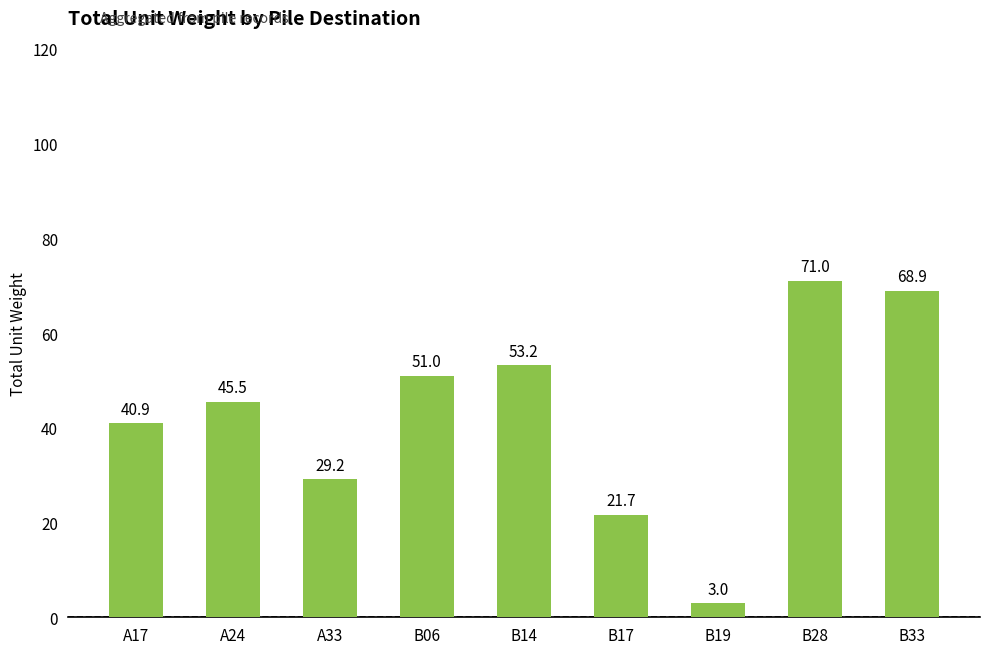

Reading left to right, list all the values displayed in this chart.

A17=40.9	A24=45.5	A33=29.2	B06=51.0	B14=53.2	B17=21.7	B19=3.0	B28=71.0	B33=68.9